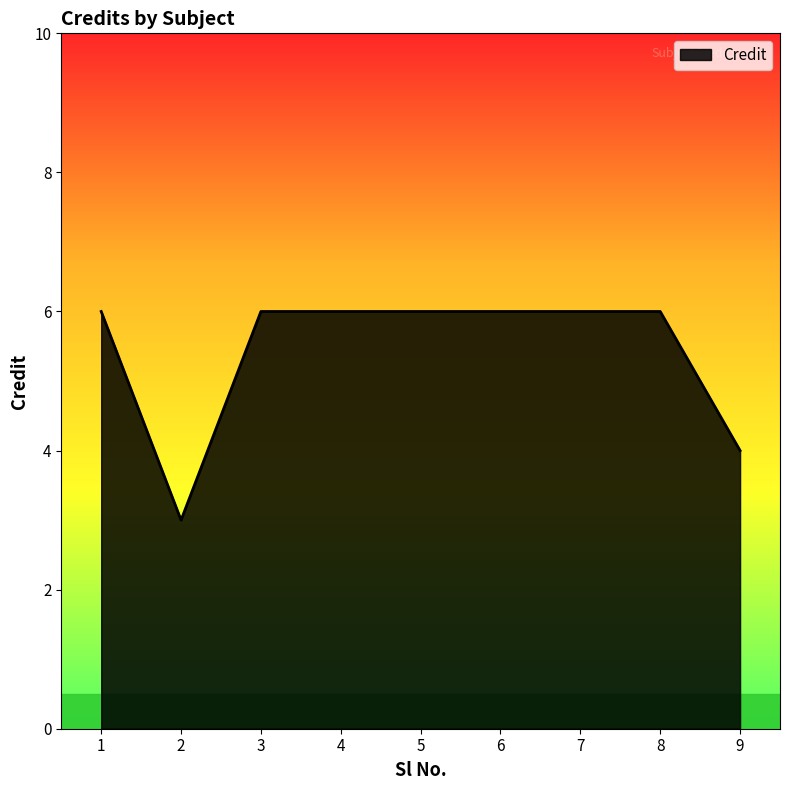

What is the smallest value displayed?

3